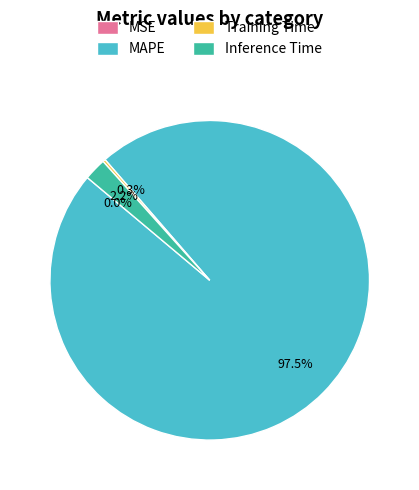

Combined, do Inference Time and MAPE account for over 50%?

Yes